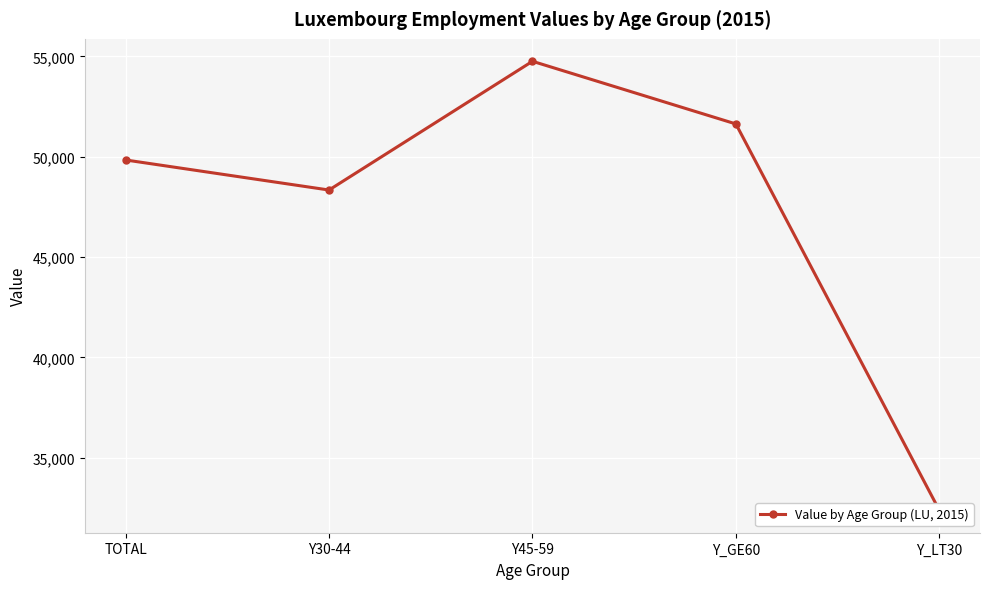

At which label does the data first exceed 49838?

Y45-59